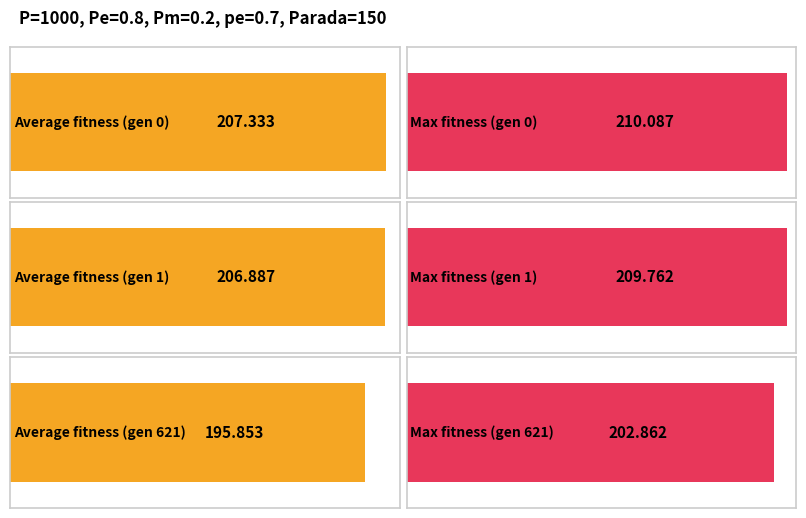

At how many categories does at least one series exceed 54?

3